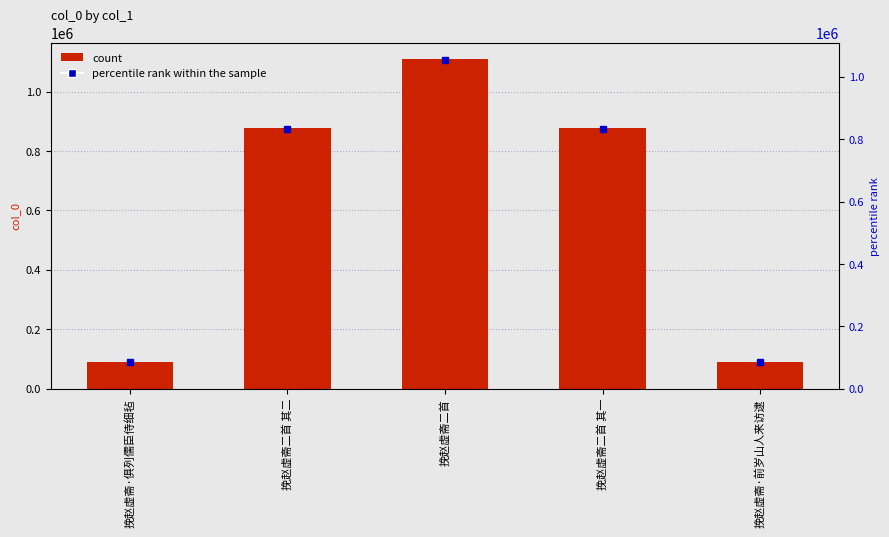

What is the value of the 1st bar from the left?

89508